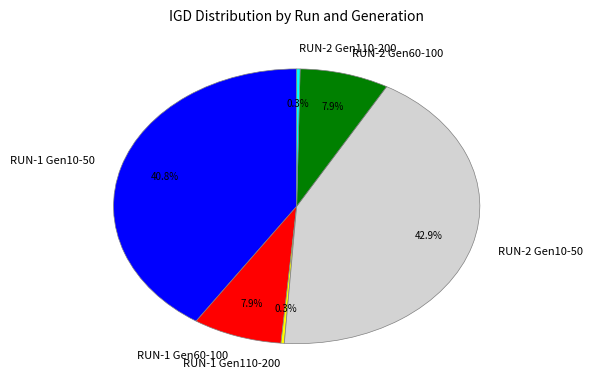

What percentage is NOT represented by RUN-1 Gen10-50?

59.2%